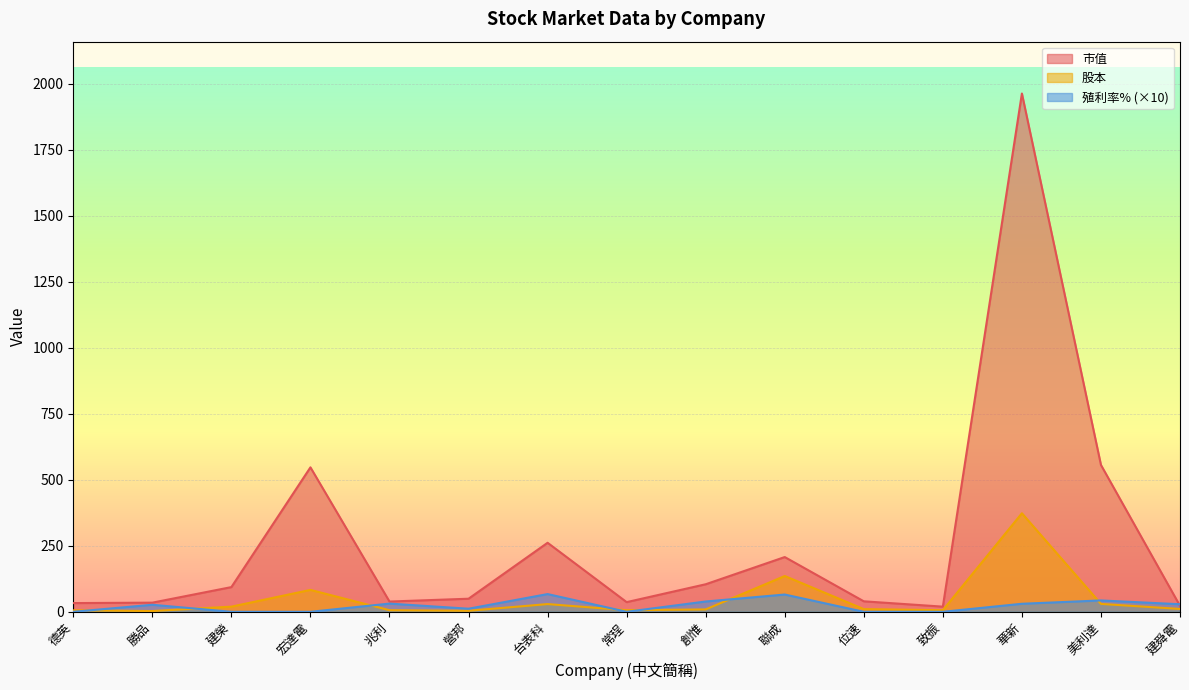

The 股本 series shows 2.3 at 營邦. True or false?

False